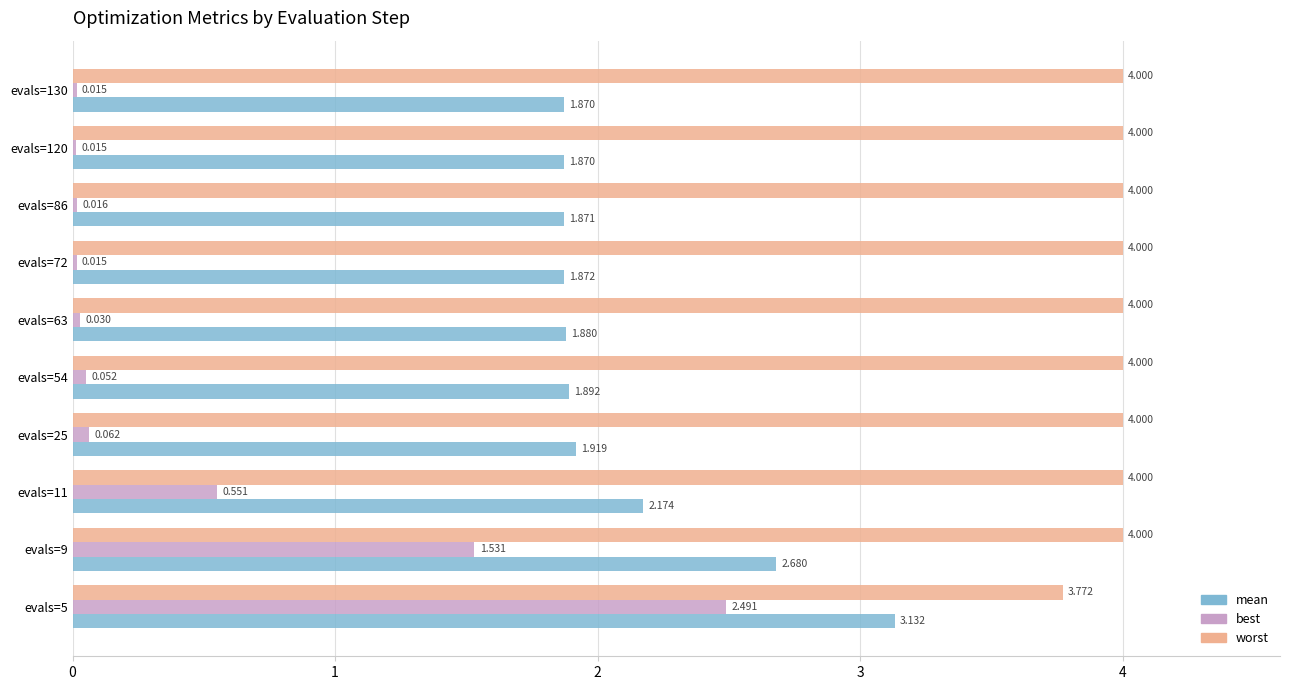

What is the sum of all mean values?

21.2